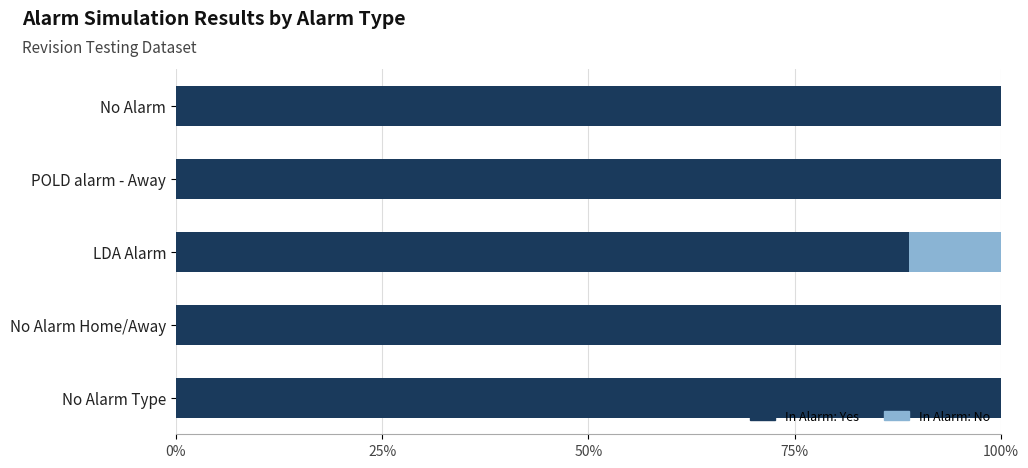

What is the sum of all In Alarm: Yes values?

488.9